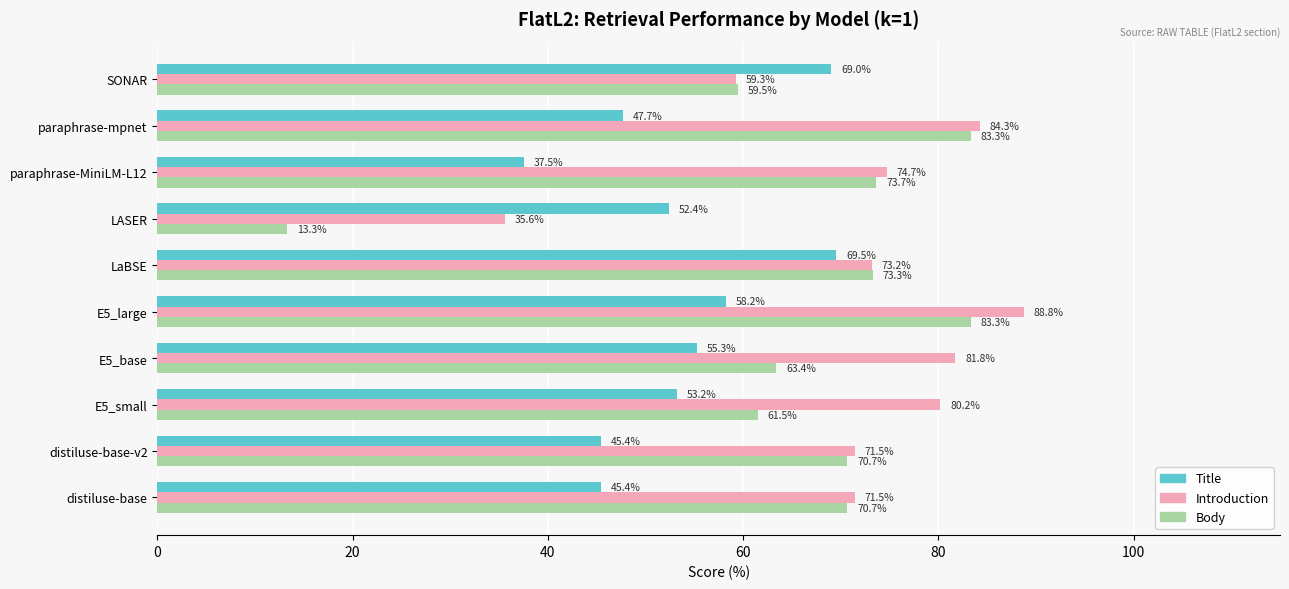

The value of Introduction at distiluse-base-v2 is 42.3. True or false?

False